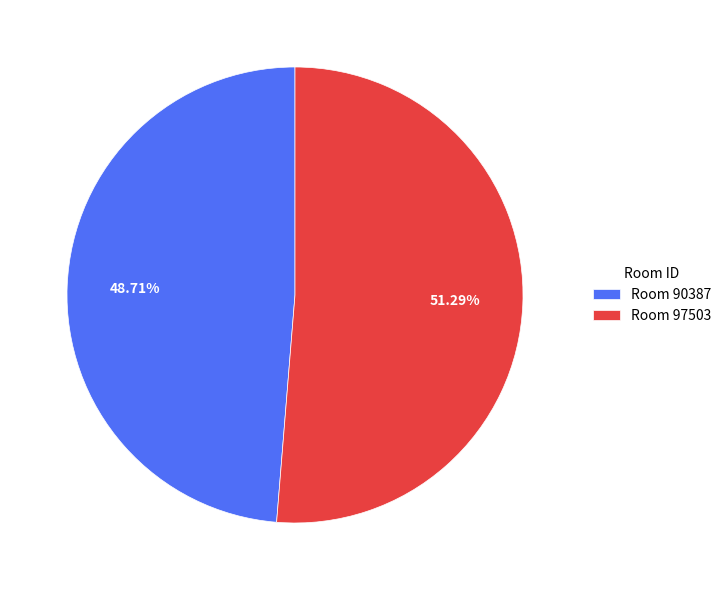

Approximately how many times larger is the value at Room 97503 compared to Room 90387?

1.1